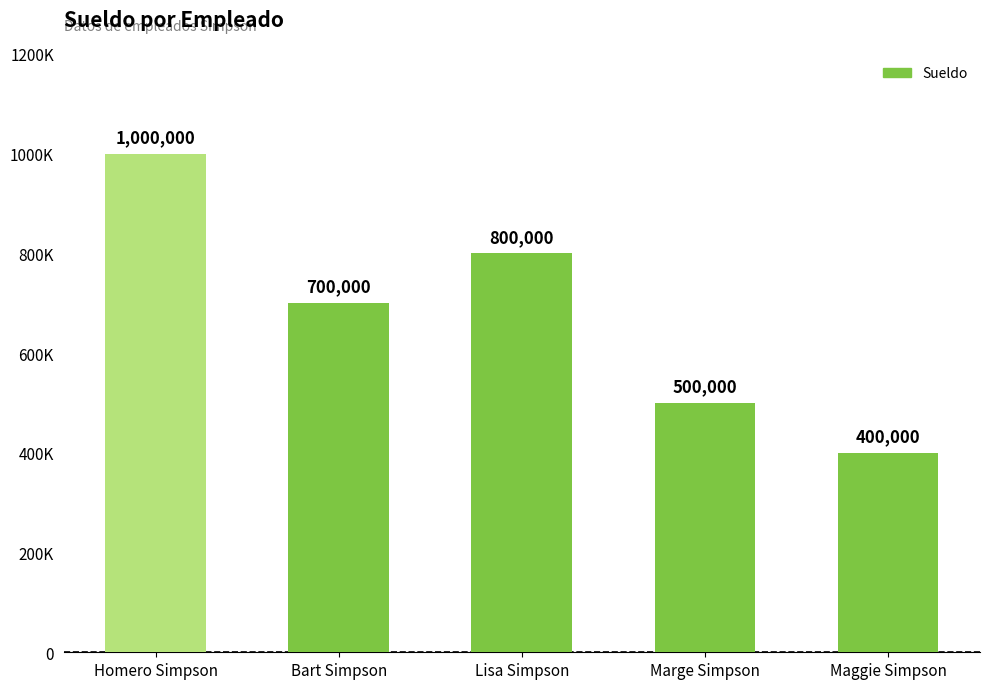

What is the difference between the values at Maggie Simpson and Bart Simpson?

300000